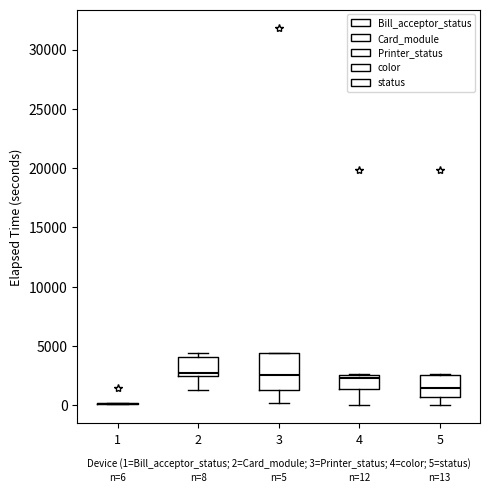

Comparing the boxes themselves (not the whiskers), which one is the tallest?

3